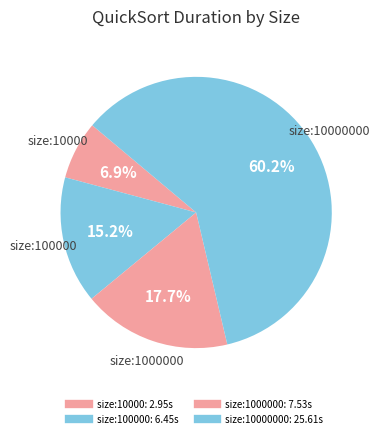

Count the number of slices in the pie.

4